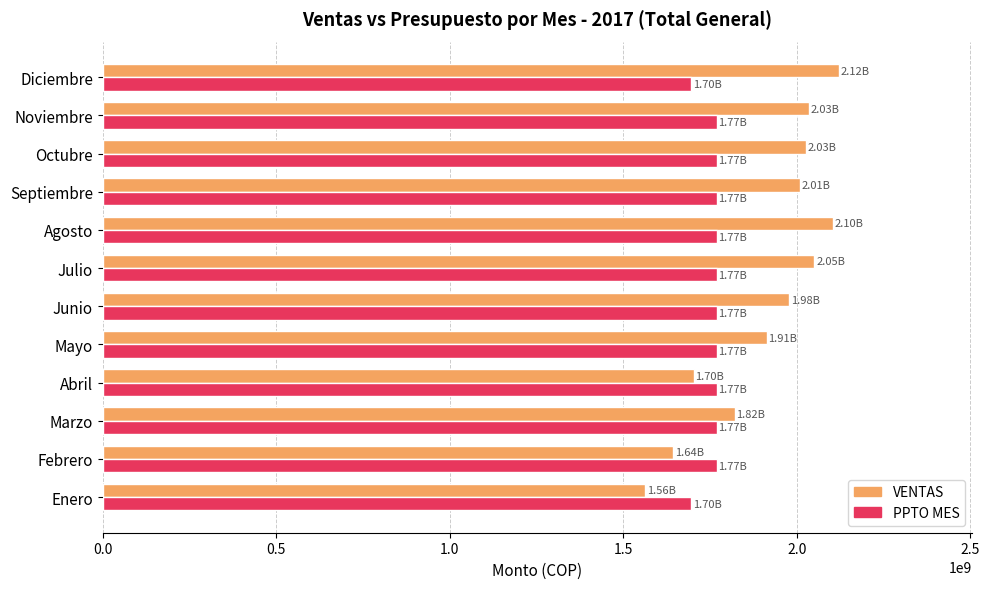

What is the spread (max minus min) of values at Marzo?

52304843